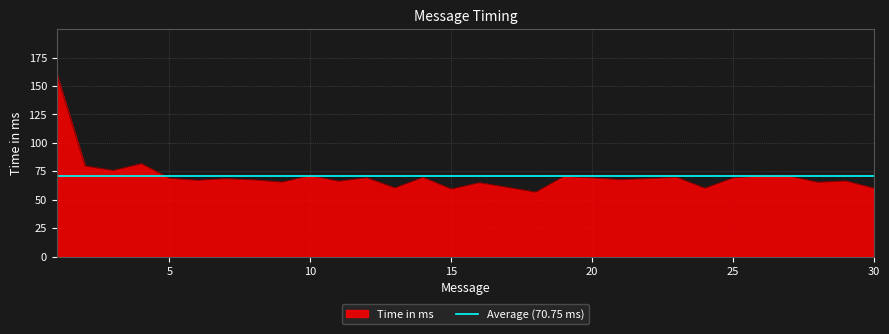

What is the difference between the values at 8 and 23?

2.3